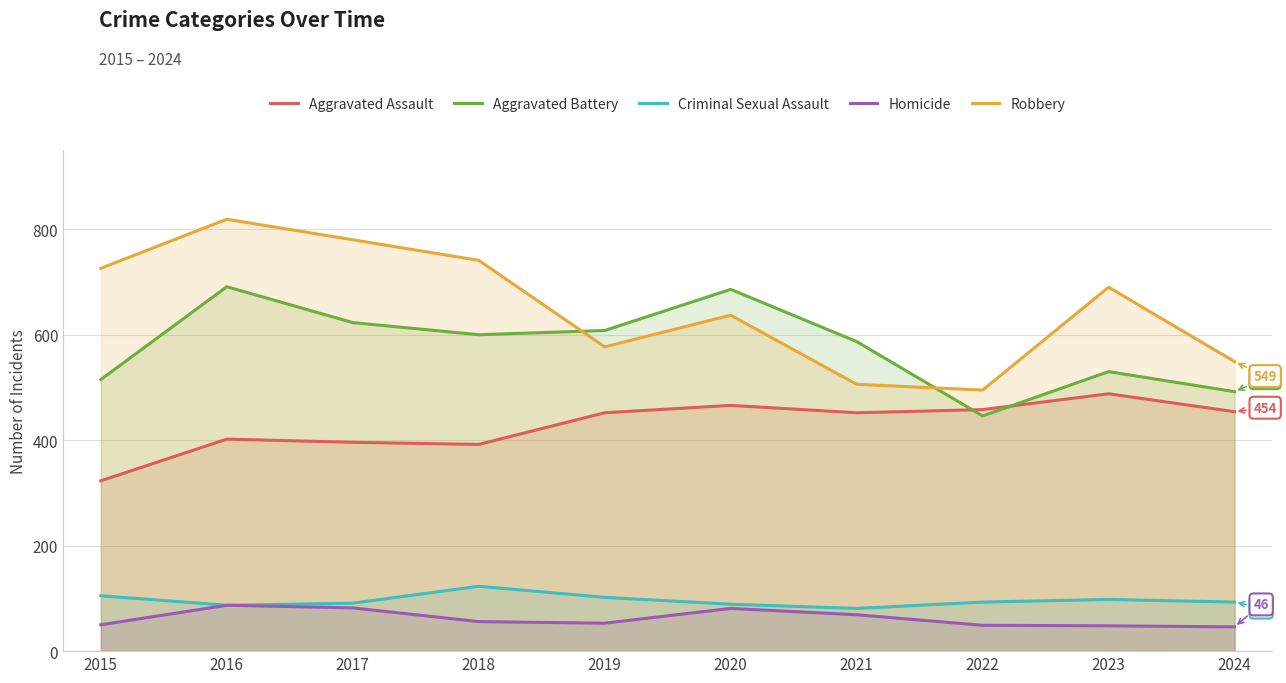

What is the average value of the Aggravated Assault series?

428